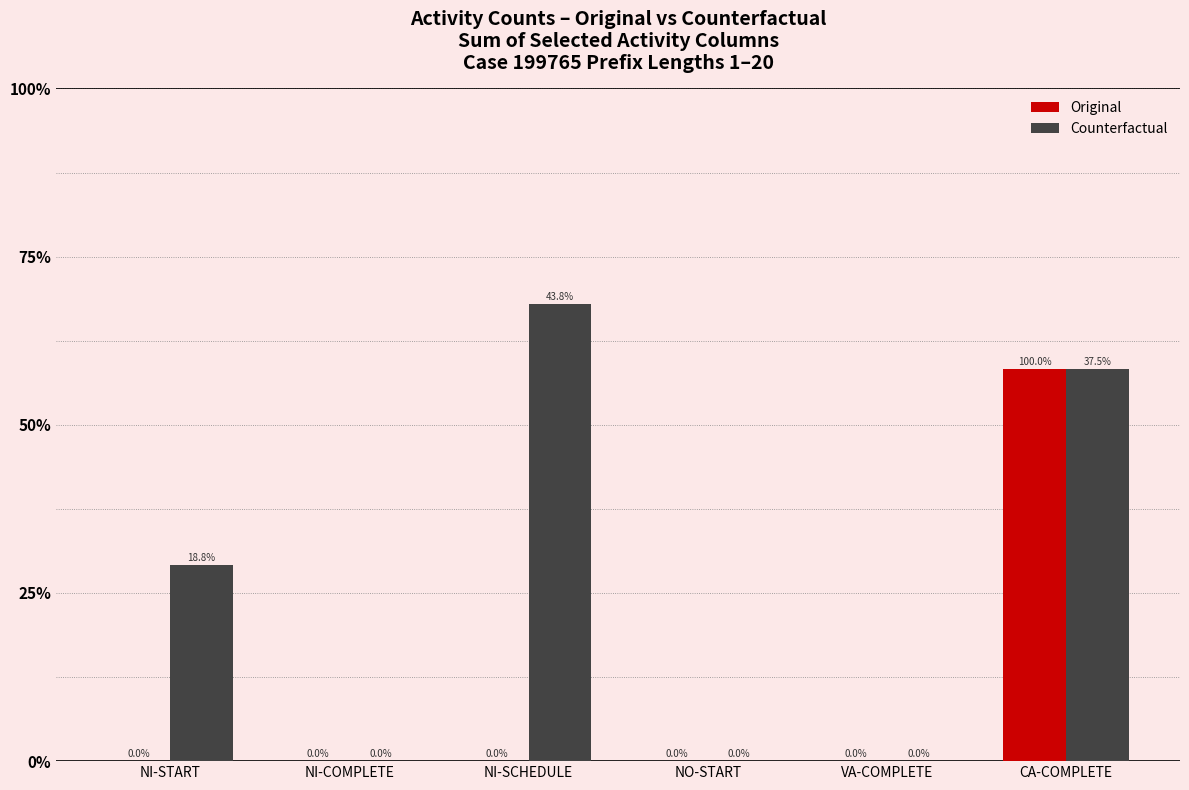

Are the bars grouped side by side (vs. stacked)?

Yes